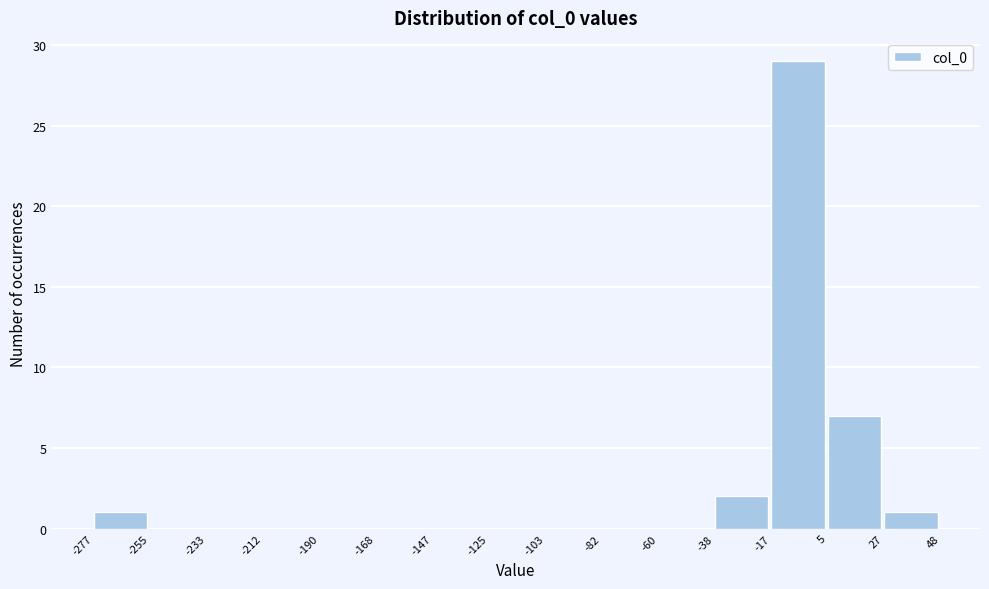

Reading left to right, transcribe this chart: for each bar, give the range it covers on the x-axis and its height. The values are not printed on the chart, so give them approximately, as read against the axis.

-277 to -255: 1
-255 to -233: 0
-233 to -212: 0
-212 to -190: 0
-190 to -168: 0
-168 to -147: 0
-147 to -125: 0
-125 to -103: 0
-103 to -82: 0
-82 to -60: 0
-60 to -38: 0
-38 to -17: 2
-17 to 5: 29
5 to 27: 7
27 to 48: 1